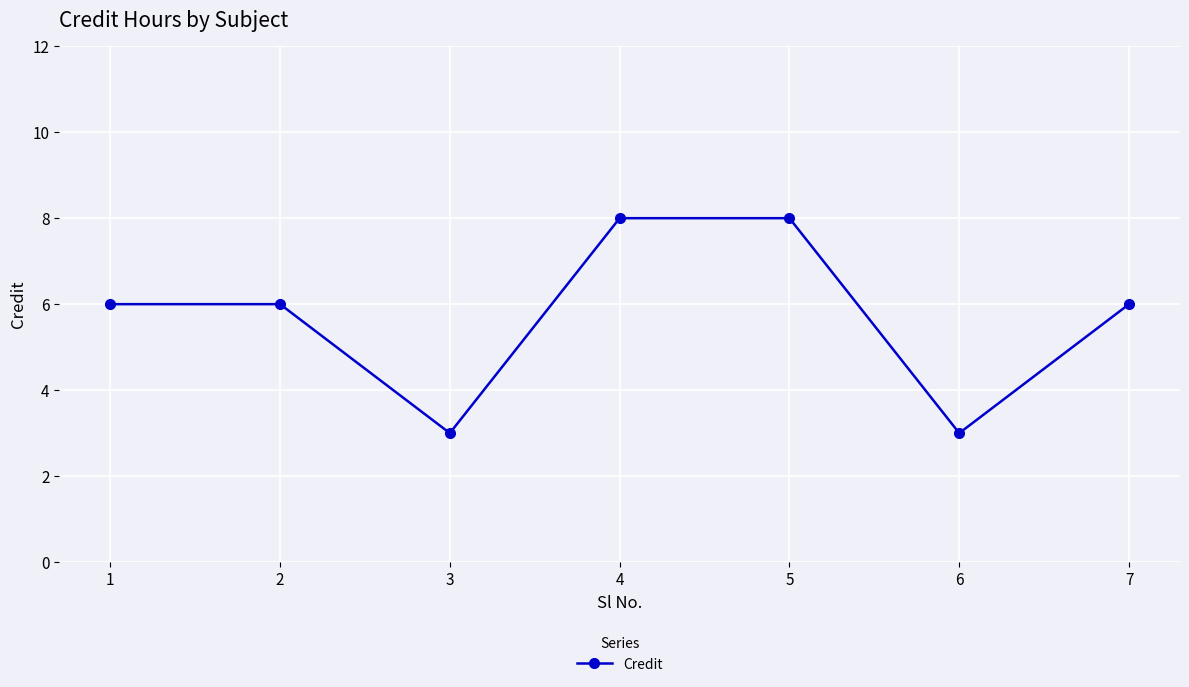

Which has a higher value, 4 or 2?

4